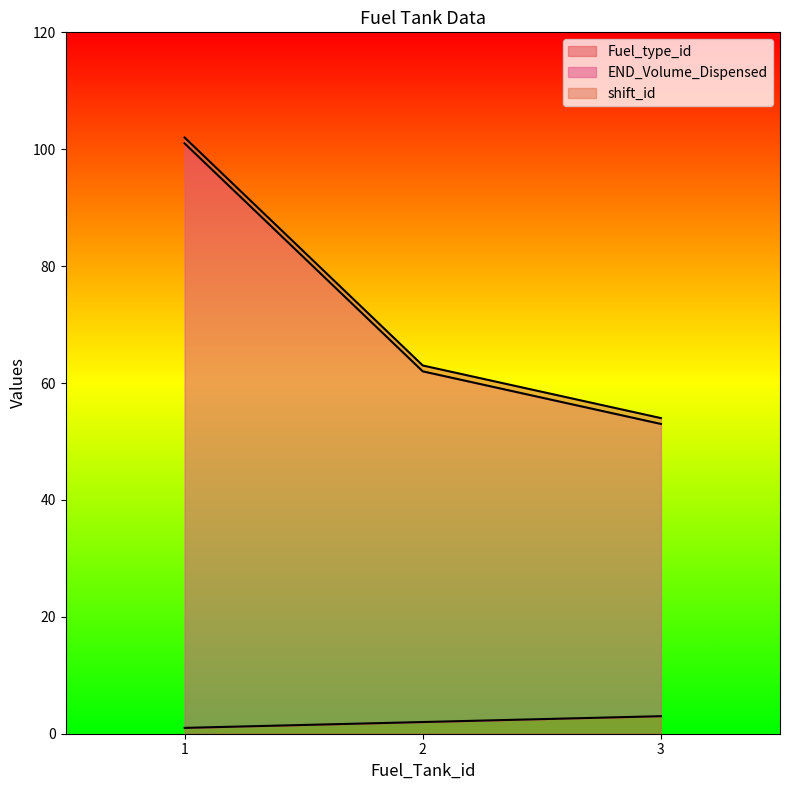

What is the value of the END_Volume_Dispensed point at the 2nd from the left?

62